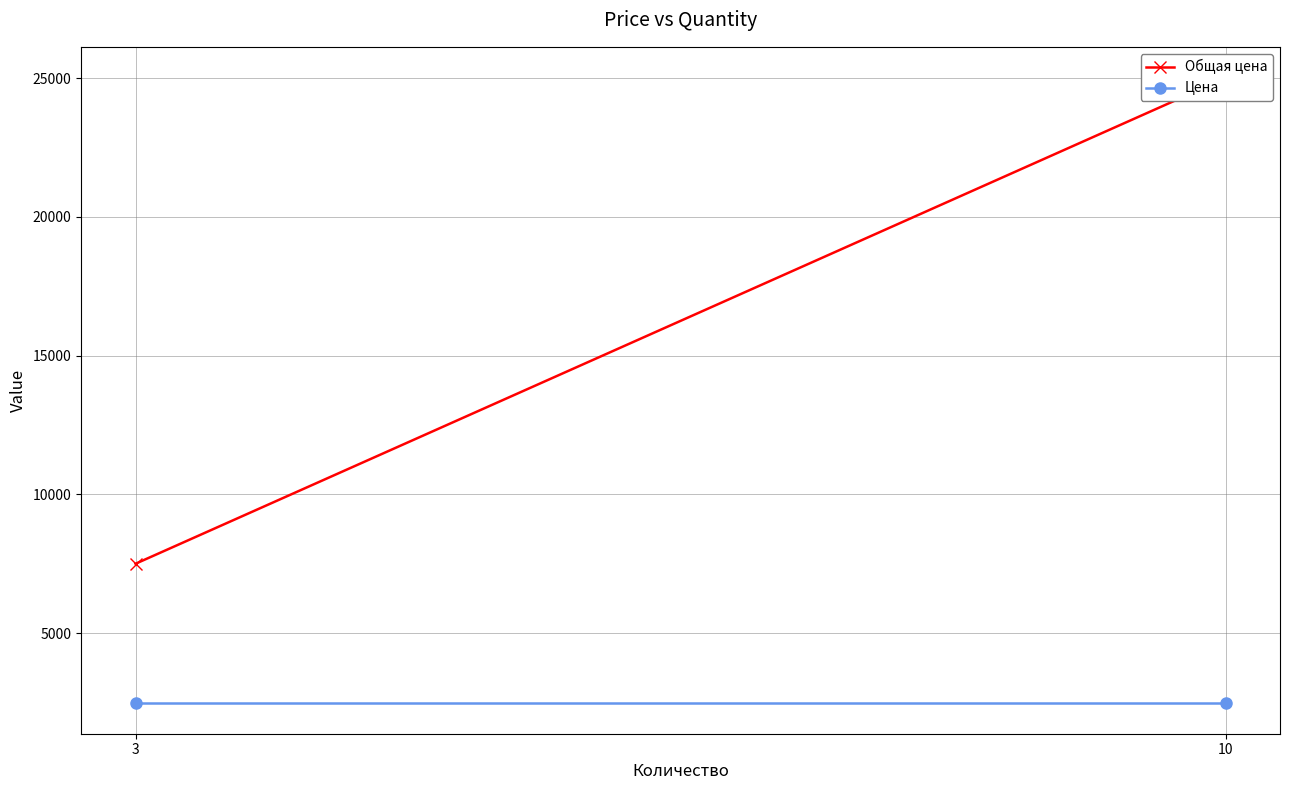

What is the total value across all series at 3?

10000